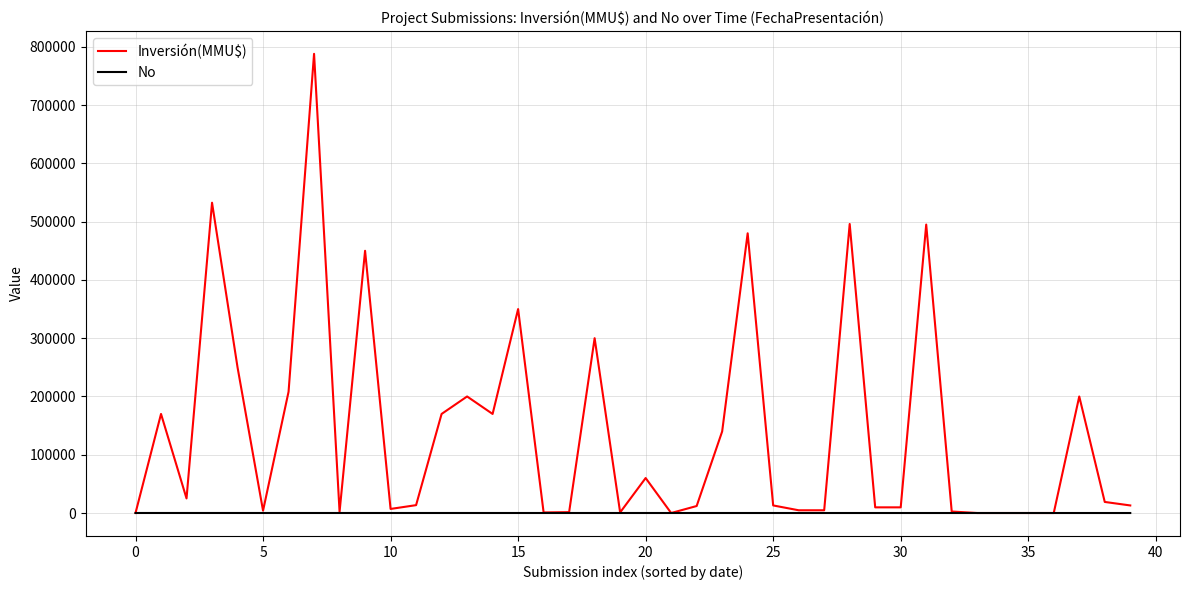

What is the sum of all No values?

820